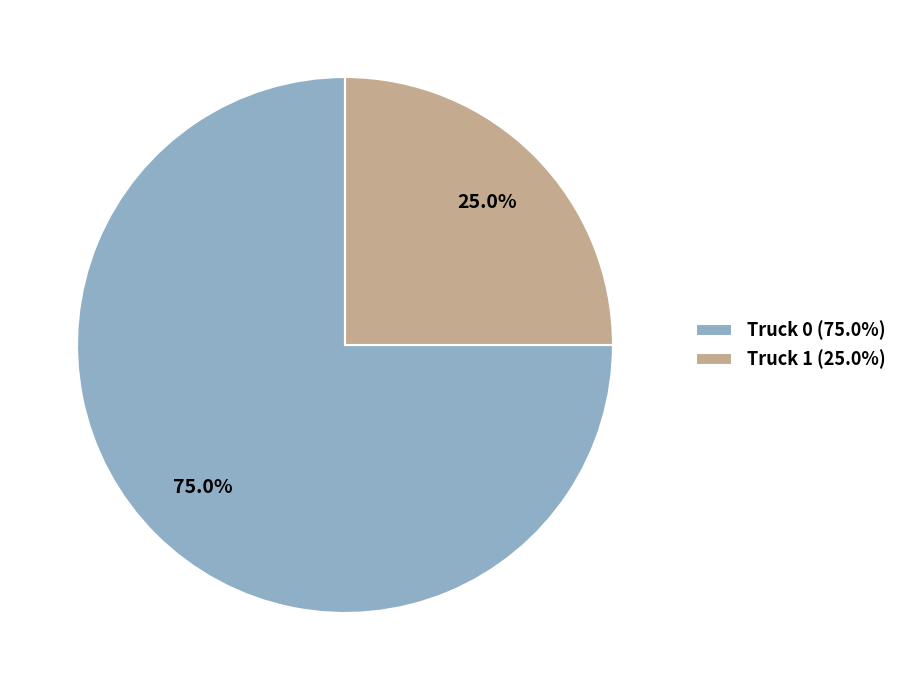

What is the largest slice in the pie chart?

Truck 0